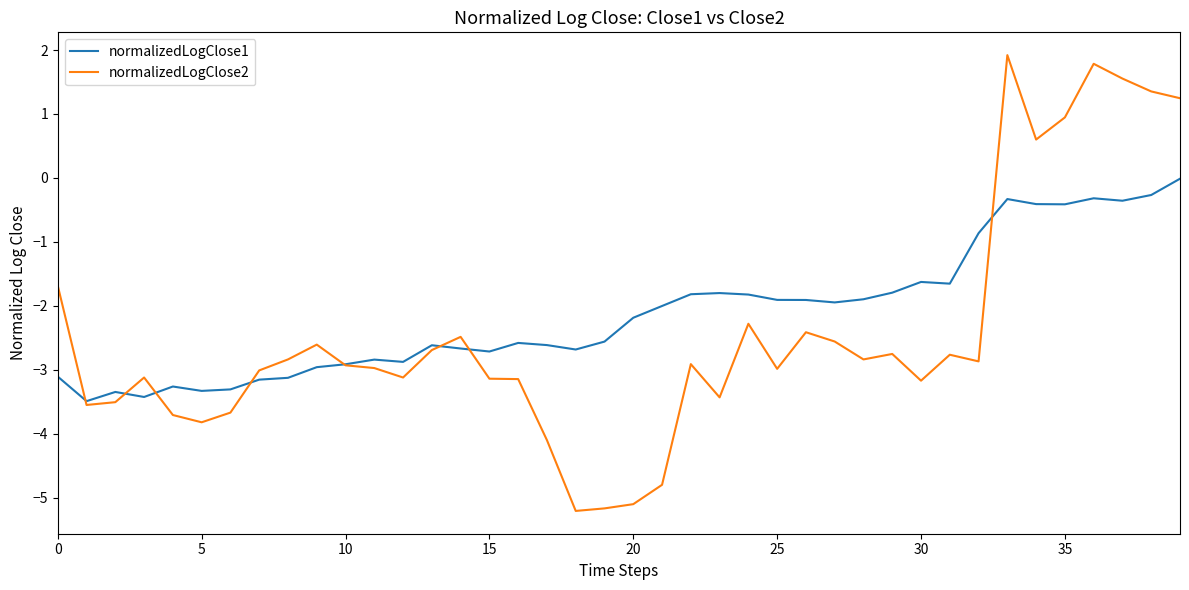

What is the minimum value shown in the chart?

-5.2